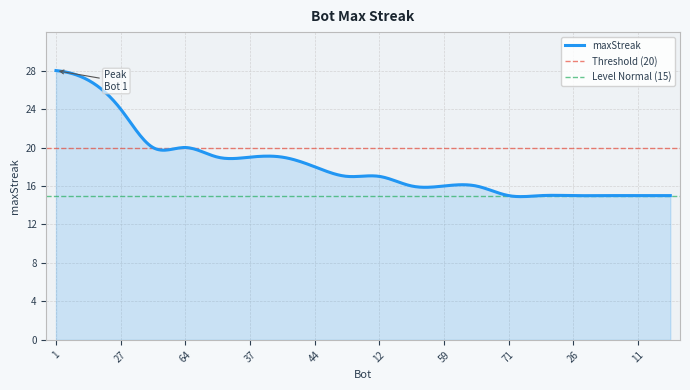

List the labels in order of value, smallest first.

71, 50, 26, 14, 11, 2, 65, 59, 9, 48, 12, 44, 43, 37, 34, 73, 64, 27, 24, 1